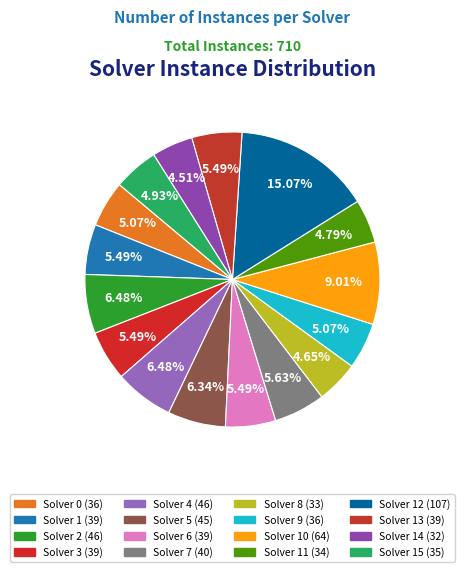

Count the number of slices in the pie.

16